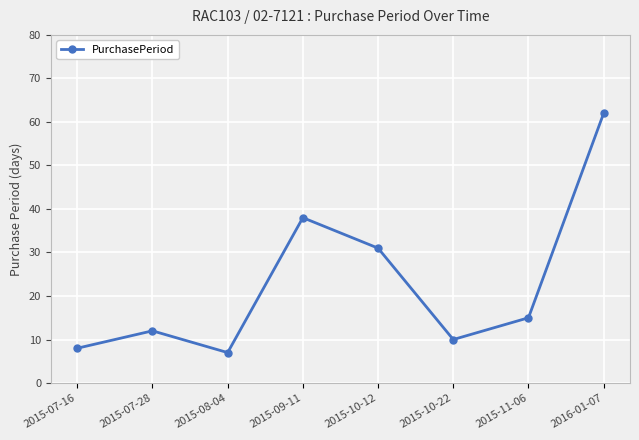

How many series are shown in this chart?

1